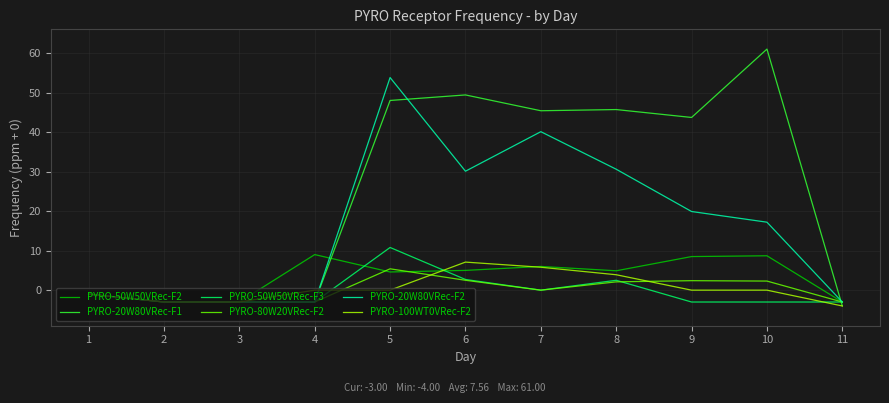

At which label is PYRO-50W50VRec-F2 closest to 3?

5